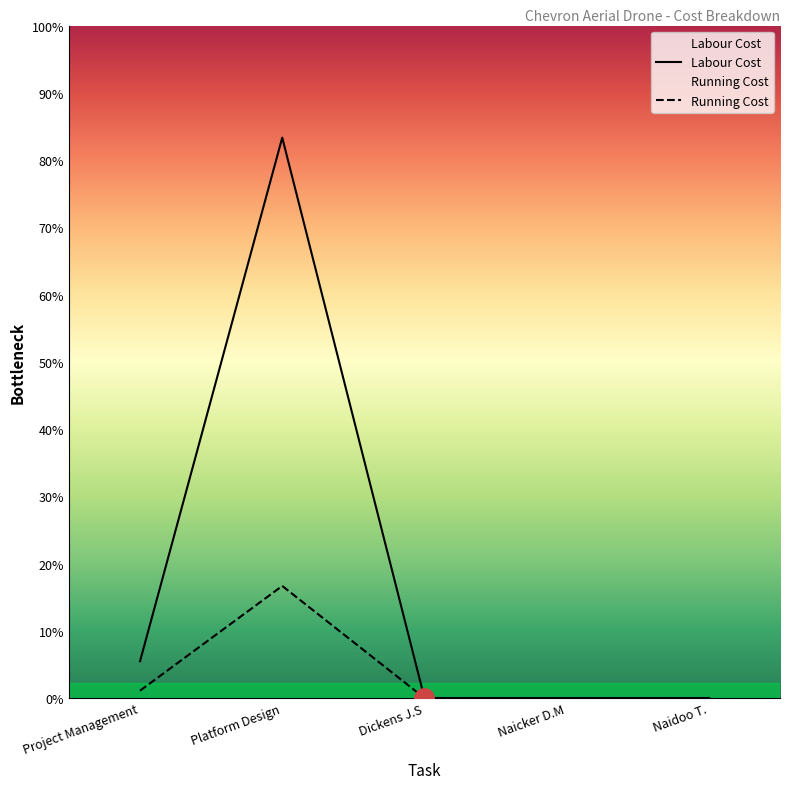

True or false: Labour Cost and Running Cost cross at least once.

False